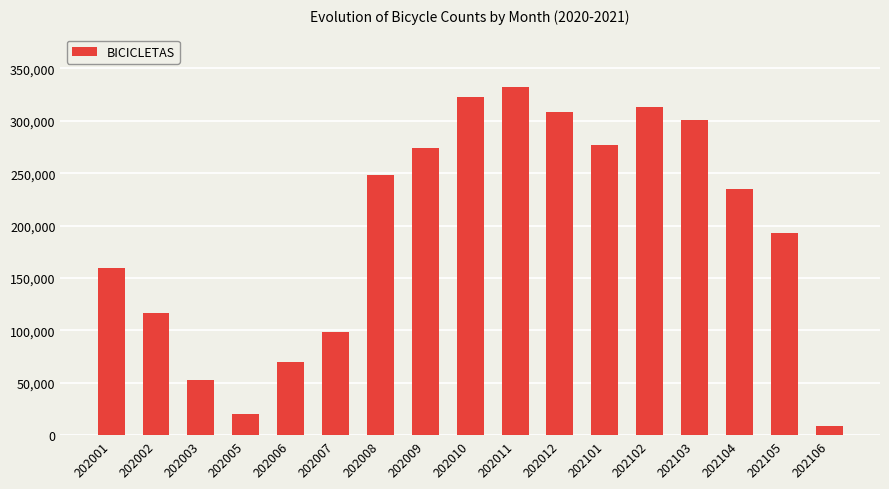

True or false: the data shows 110698 at 202103.

False